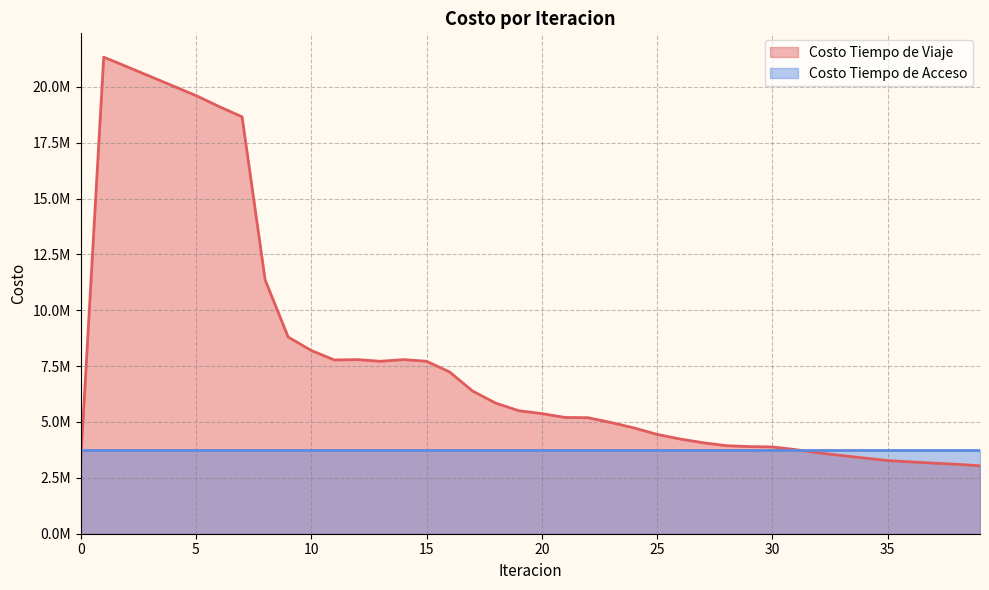

Reading left to right, extract all data points from this chart.

3175335.8	21325377.6	20901037.2	20470833.5	20038951.5	19608103.3	19117054.6	18656336.0	11356017.3	8800481.8	8199968.6	7775409.3	7791597.4	7716771.7	7791994.8	7717009.4	7237995.8	6382132.9	5843957.0	5504660.1	5376095.5	5203595.8	5191091.3	4974735.0	4733330.2	4444425.7	4237600.0	4070499.0	3939422.7	3898914.5	3882960.1	3763371.2	3617806.4	3500206.0	3384943.0	3274140.0	3214248.3	3158388.8	3106347.8	3041976.0